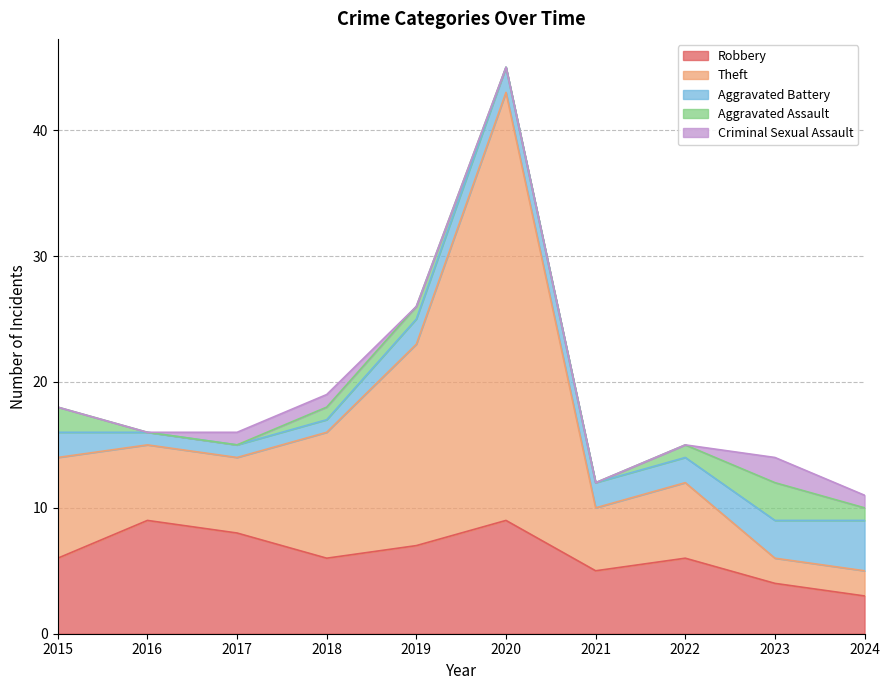

How many lines are shown in the chart?

5